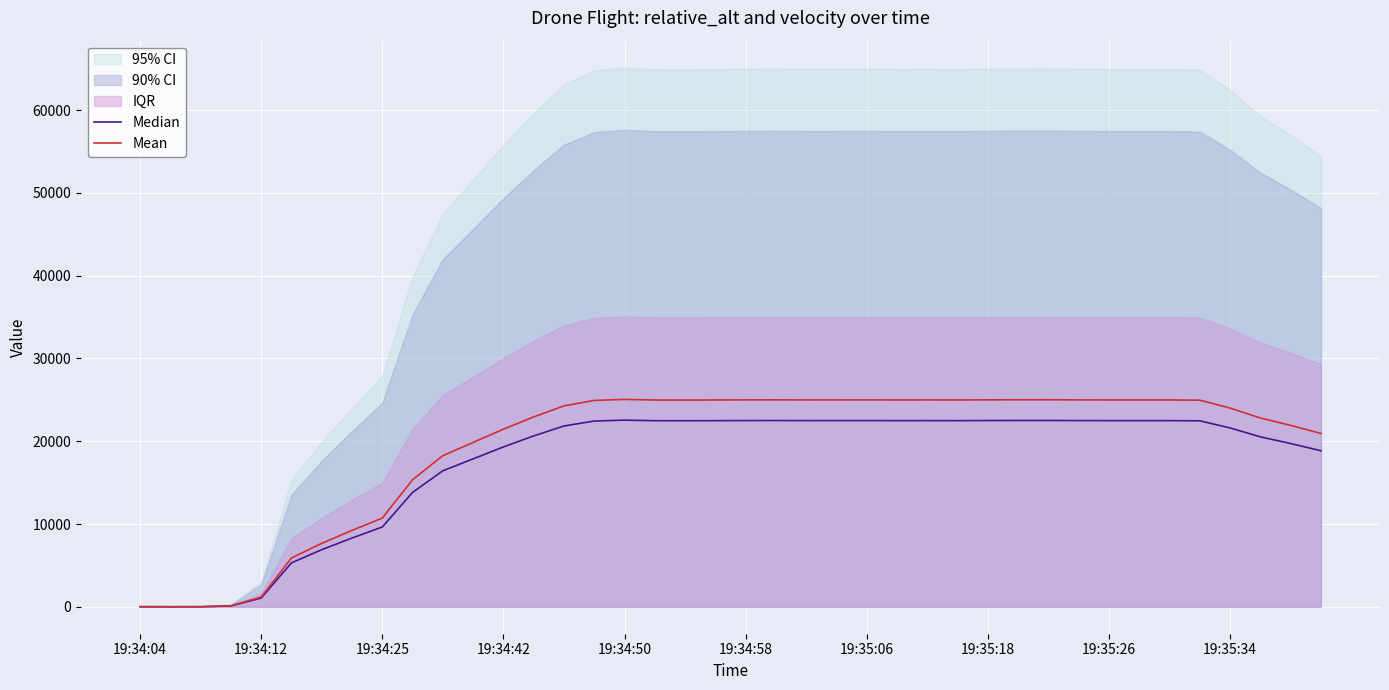

In Mean, how many points are lower than both neighbors (excluding endpoints)?

6